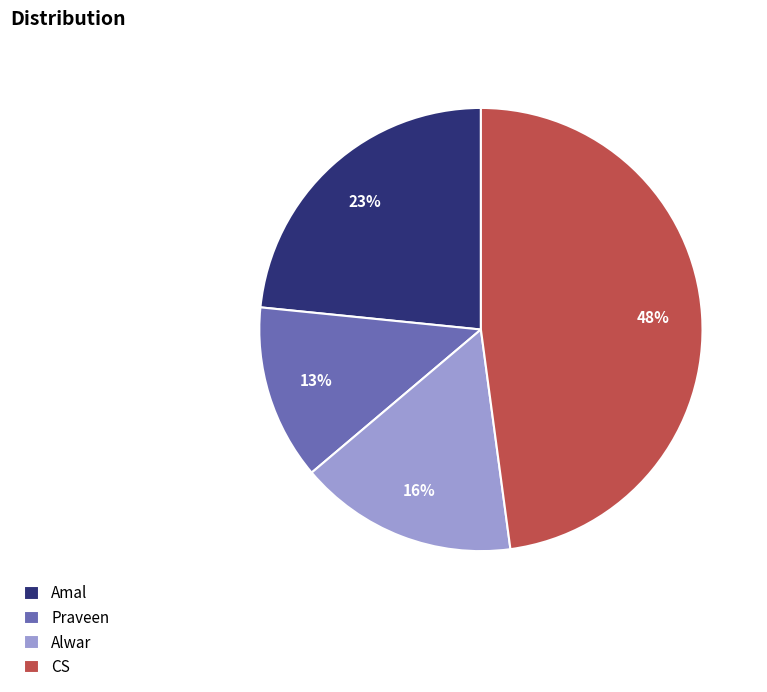

True or false: Alwar accounts for 26% of the total.

False